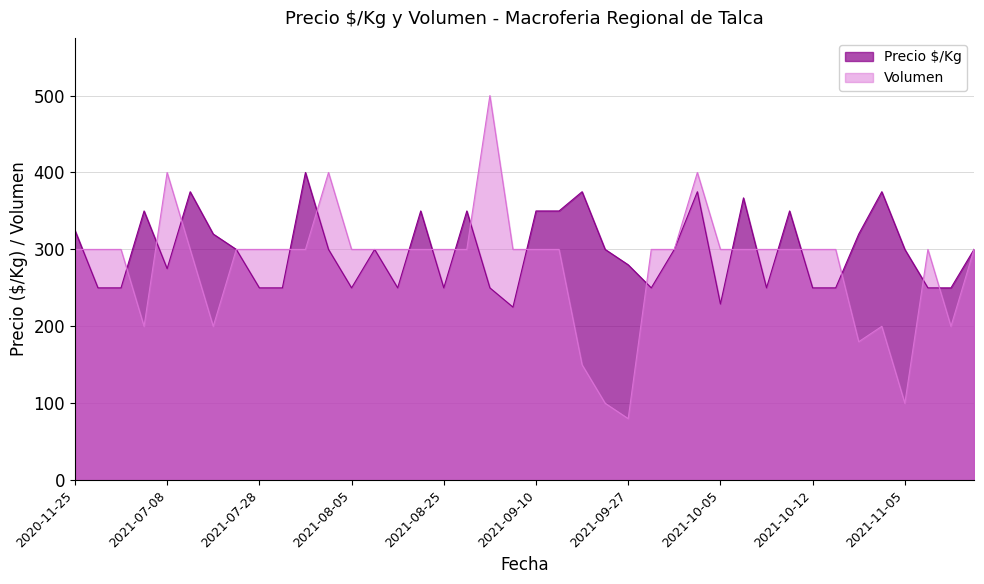

At which label is Precio $/Kg closest to 312?

2021-07-21